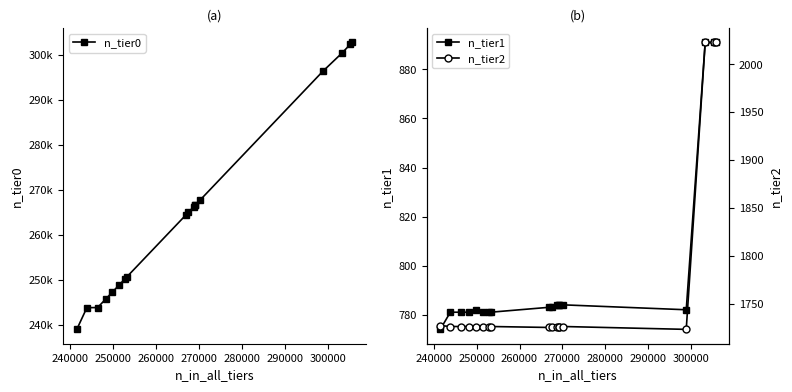

What is the maximum value for n_tier1?

891